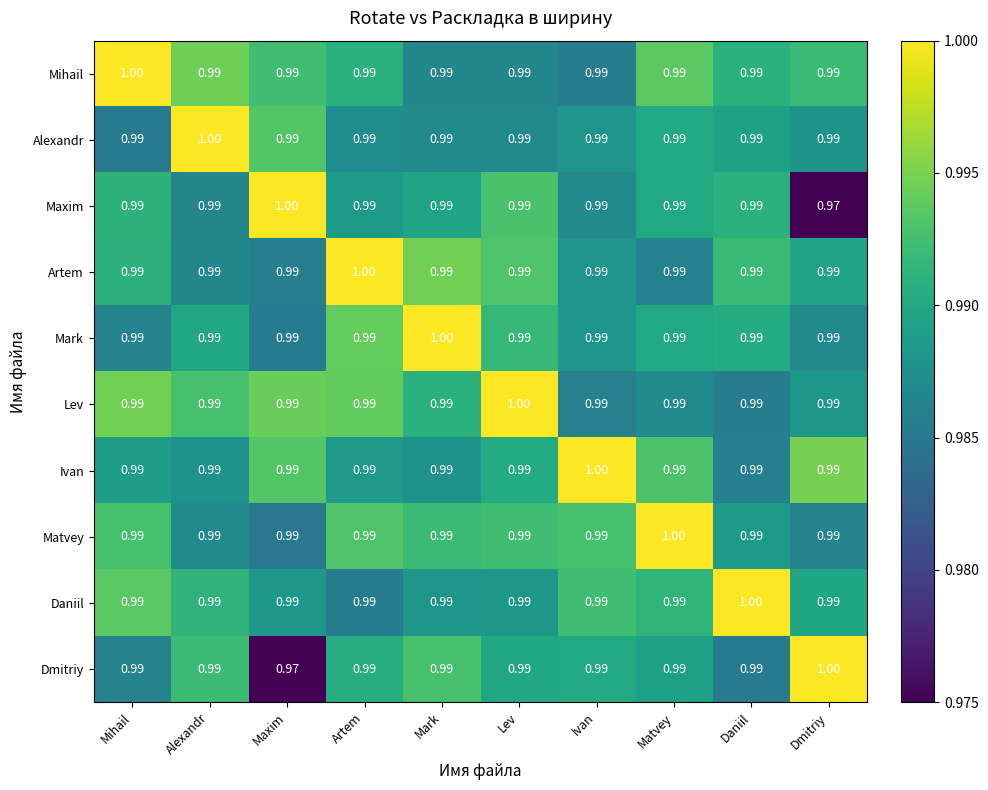

What is the greatest value displayed?

1.0